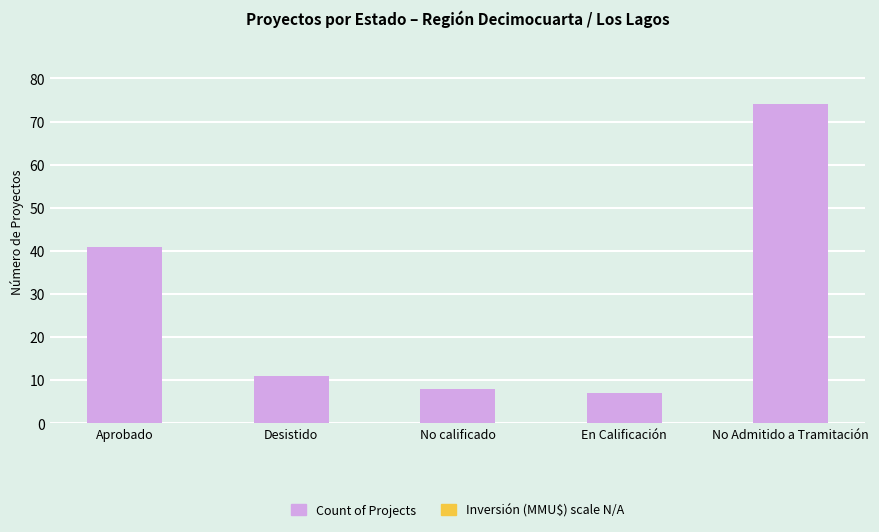

What position from the left is No calificado?

3